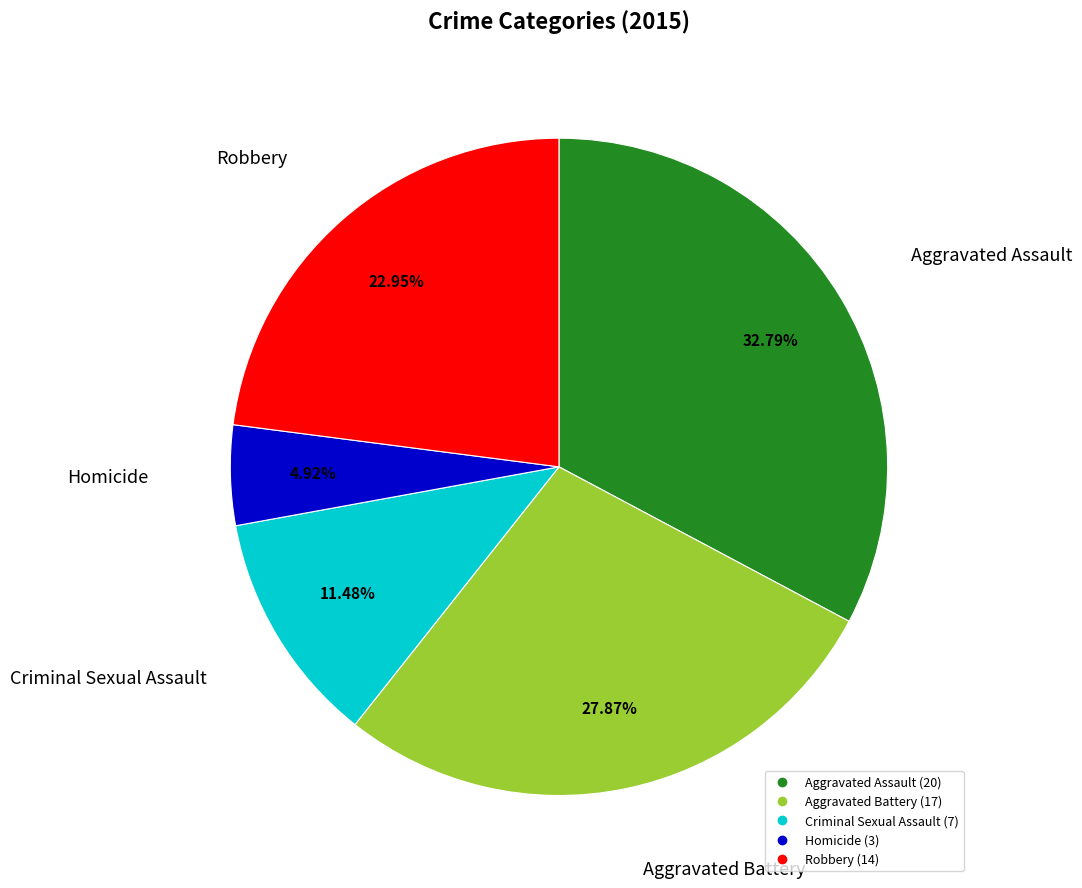

Is there any slice that represents more than half of the pie?

No